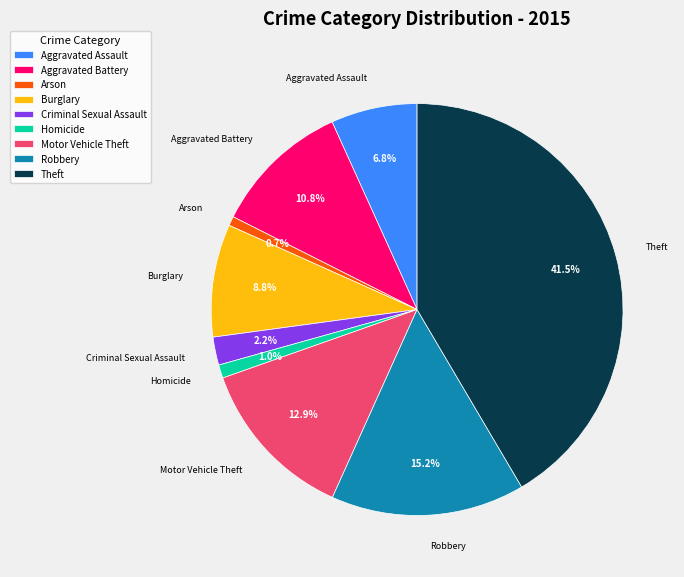

Does Criminal Sexual Assault account for over 50% of the chart?

No